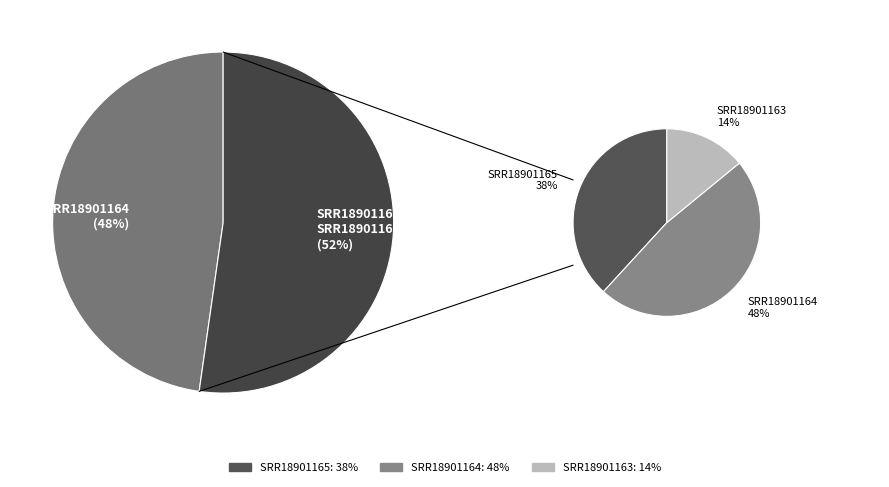

Approximately how many times larger is the value at SRR18901165 compared to SRR18901164?

0.8